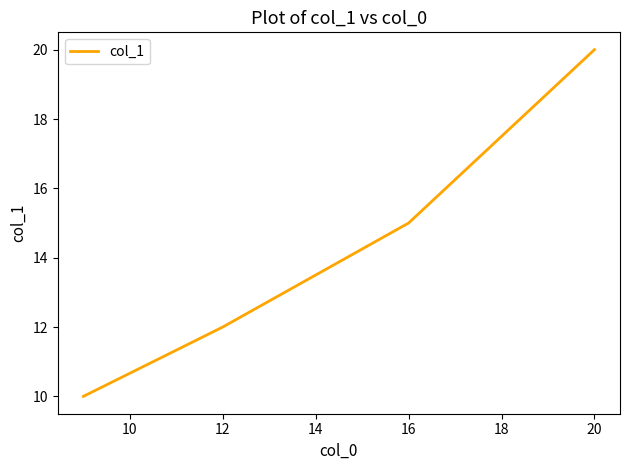

True or false: there are more than 2 points higher than both neighbors.

False